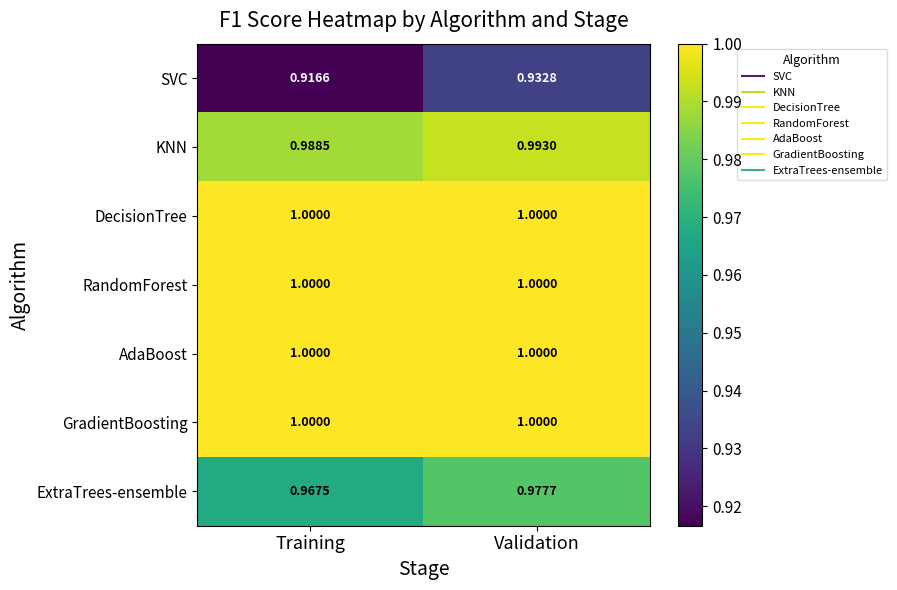

Which series has the largest range (max minus min)?

SVC